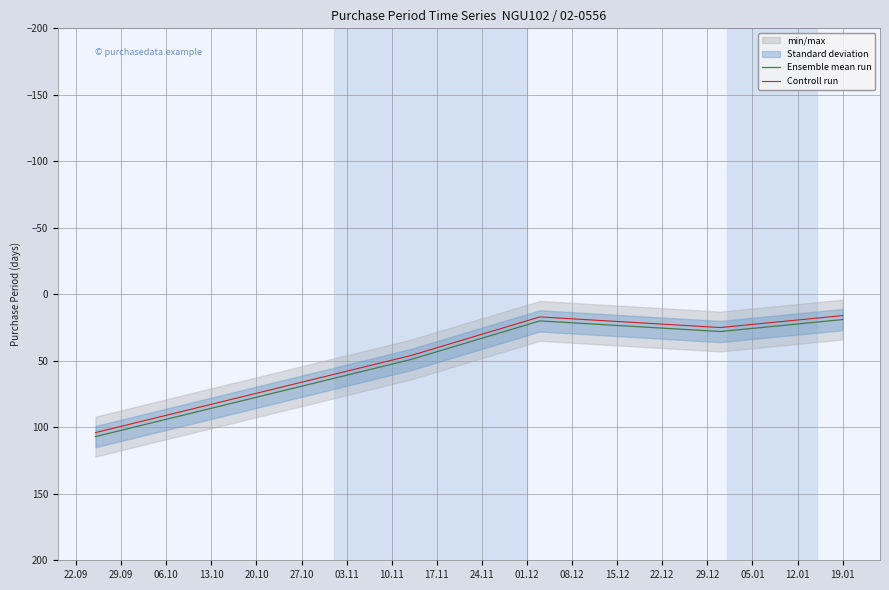

How many values in the Controll run series are below 25?

2